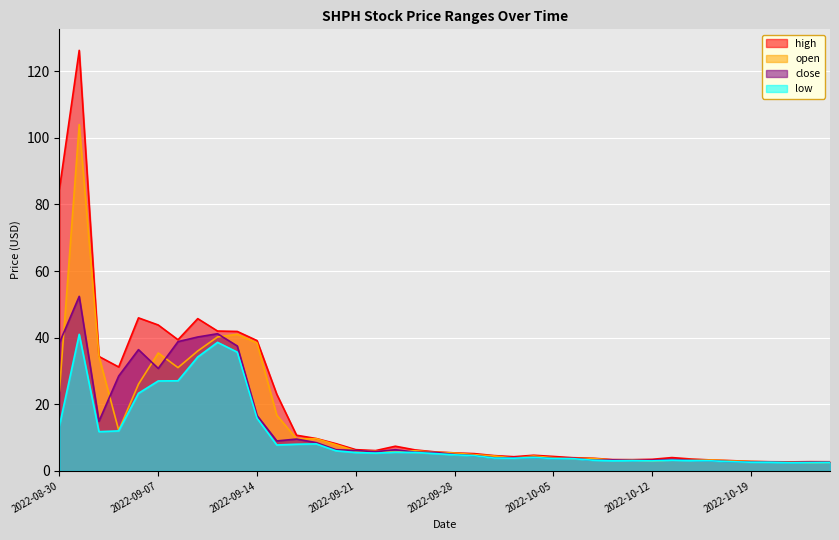

How many data points in open are above 5?

21